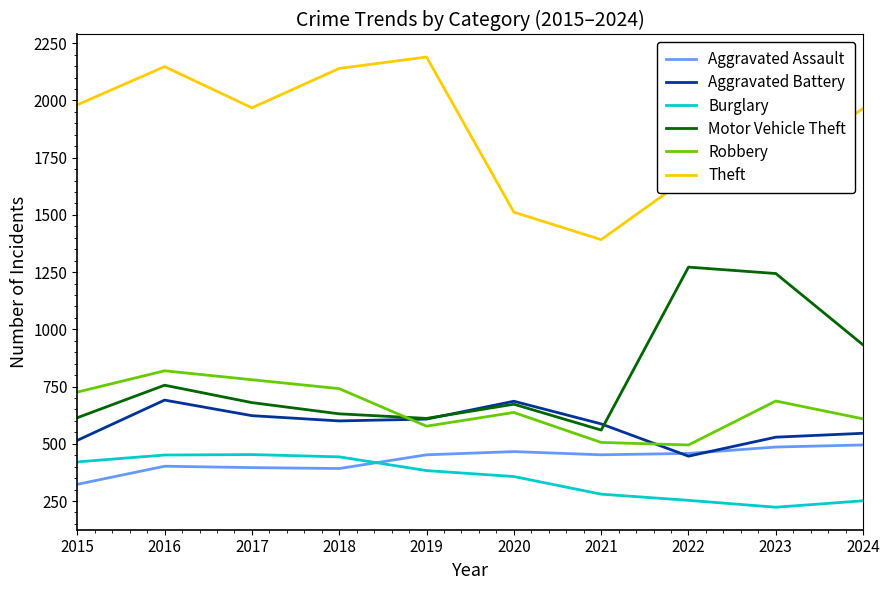

How many intersections are there between Aggravated Assault and Burglary?

1